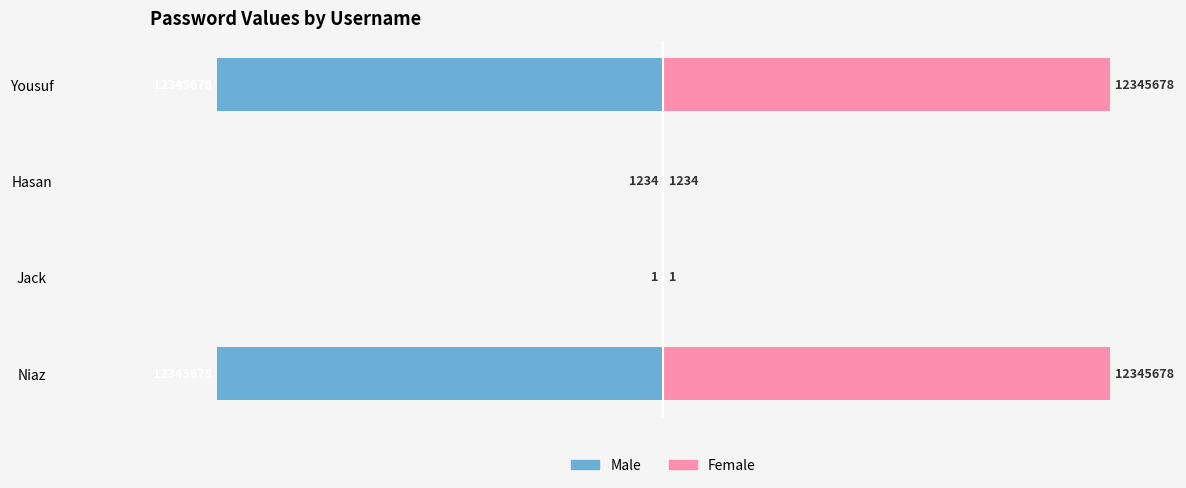

How many series are shown in this chart?

2